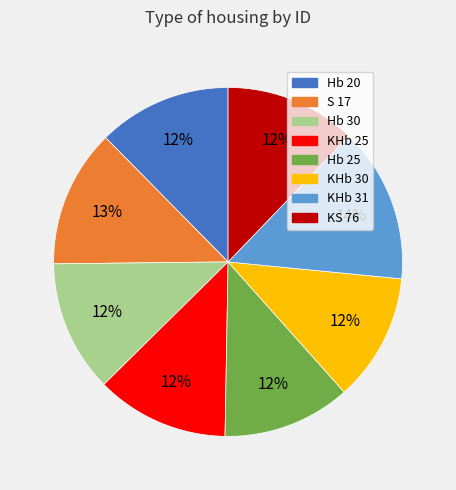

Does any single category account for the majority?

No